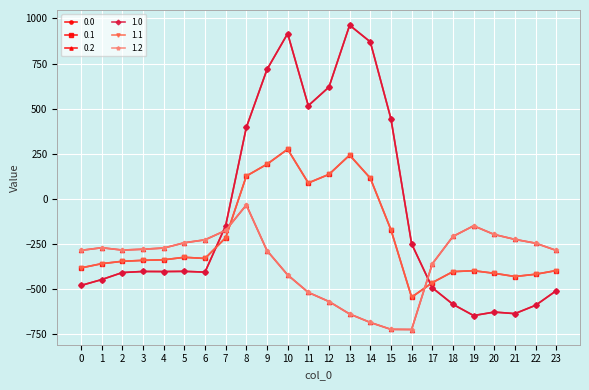

At which label does 1.1 first exceed -339?

5